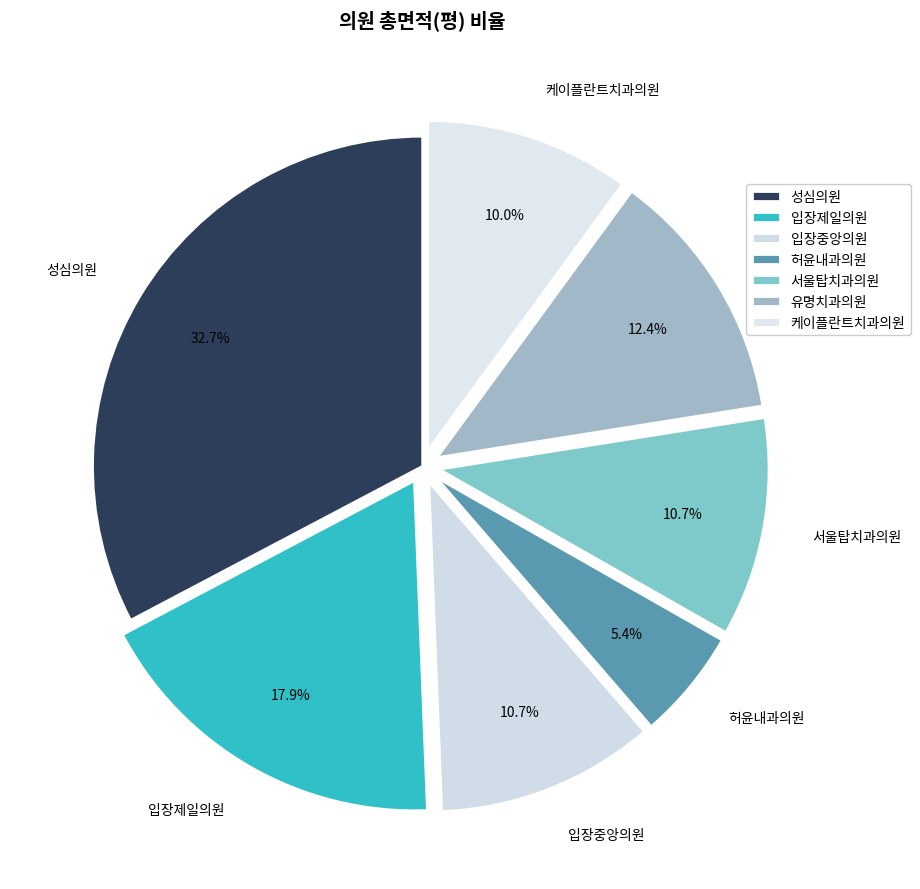

Does 케이플란트치과의원 represent more than half of the total?

No